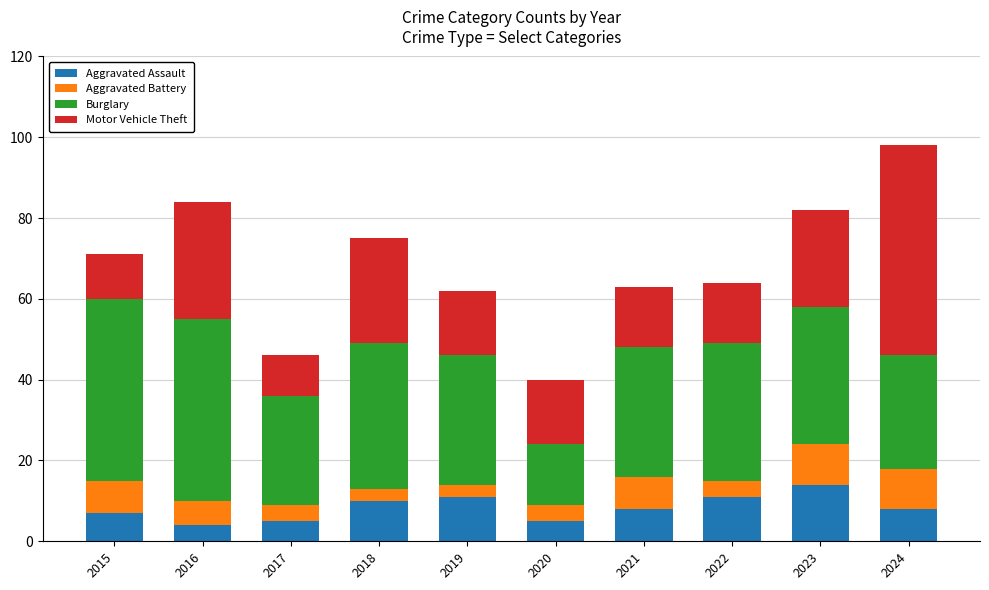

Which category has the highest value in the Aggravated Assault series?

2023